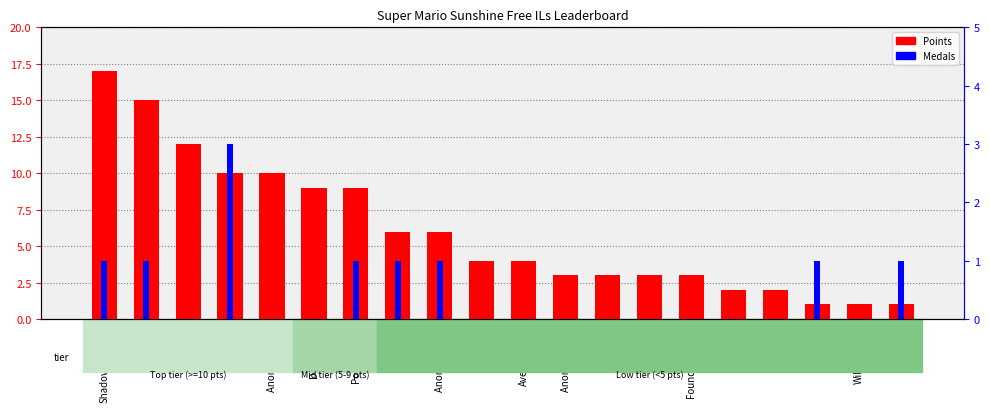

What is the sum of all Medals values?

10